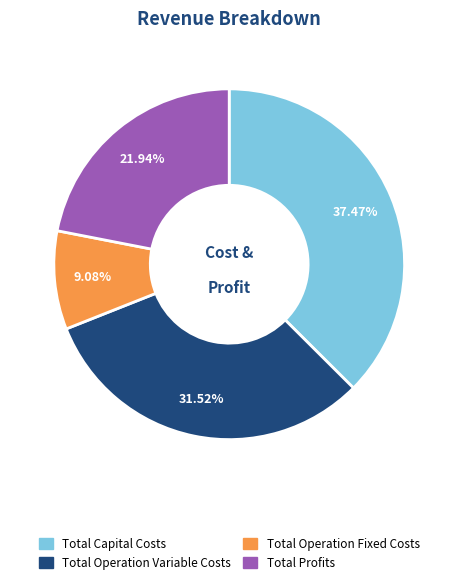

What is the largest slice in the pie chart?

Total Capital Costs